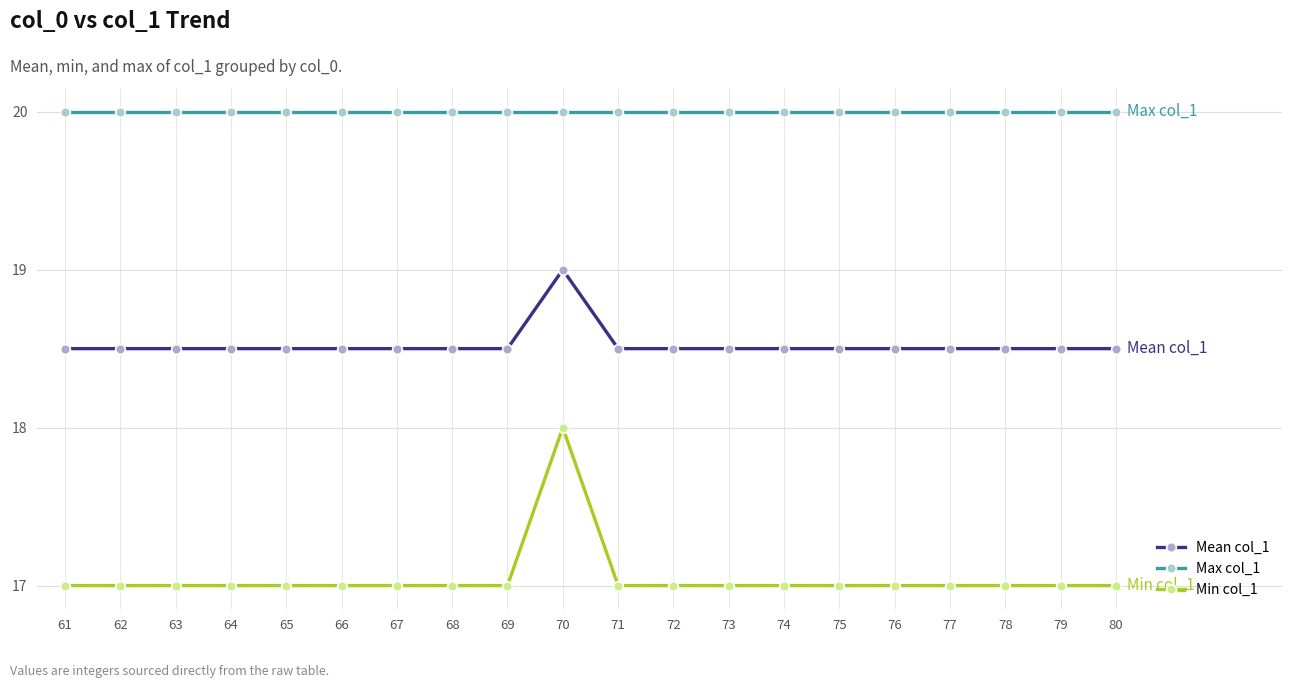

Rank the series by their maximum value, from lowest to highest.

Min col_1, Mean col_1, Max col_1